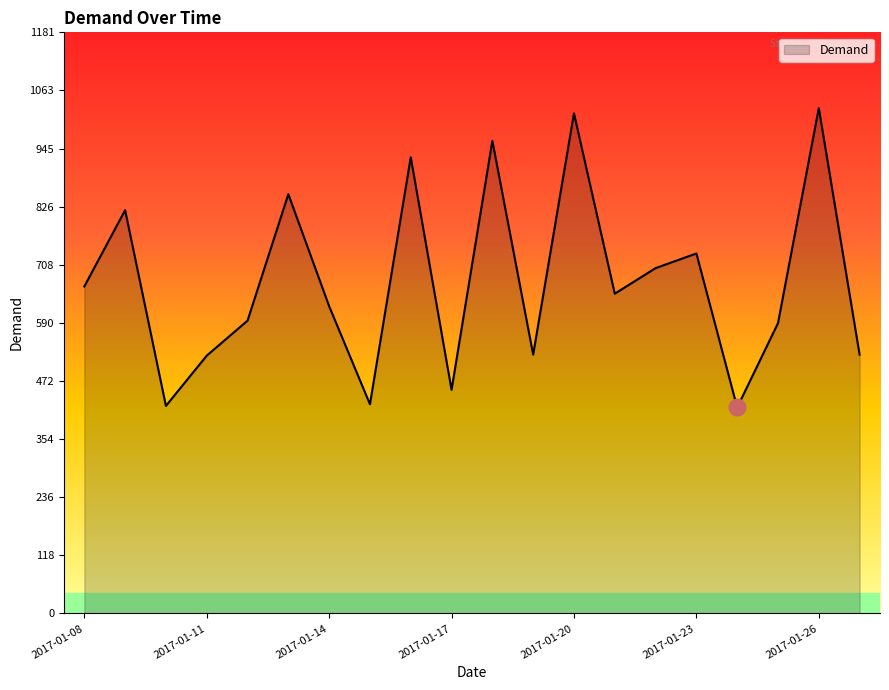

What is the greatest value displayed?

1026.7